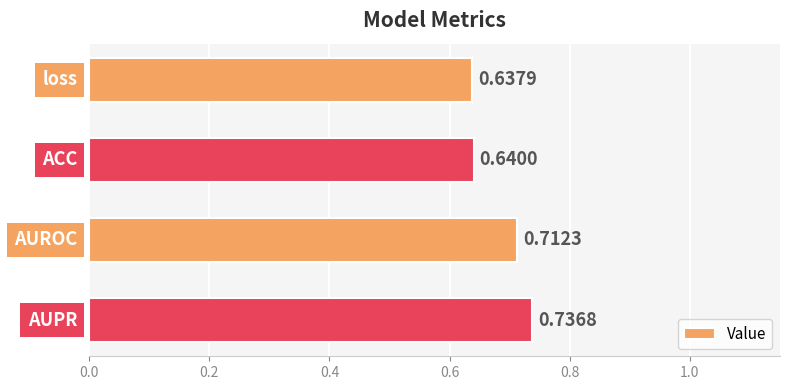

List the labels in order of value, largest first.

AUPR, AUROC, ACC, loss